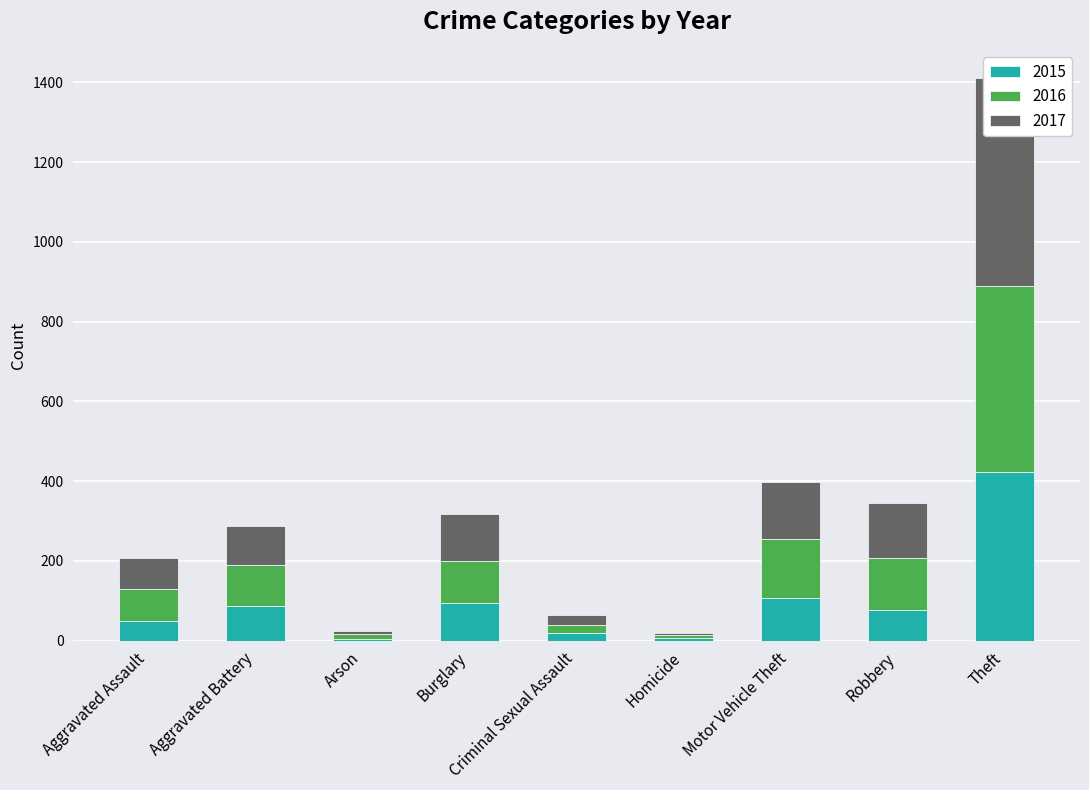

What is the difference between the 2015 values at Motor Vehicle Theft and Homicide?

101